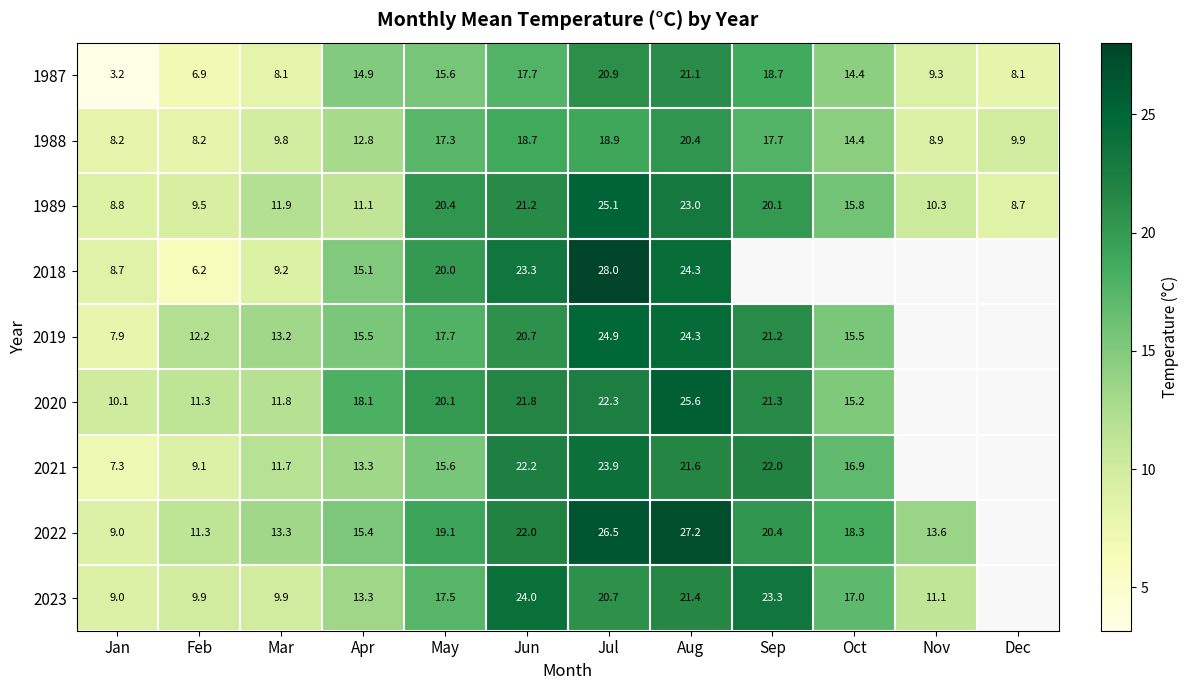

What is the difference between the second highest and minimum values in the 1987 series?

17.7